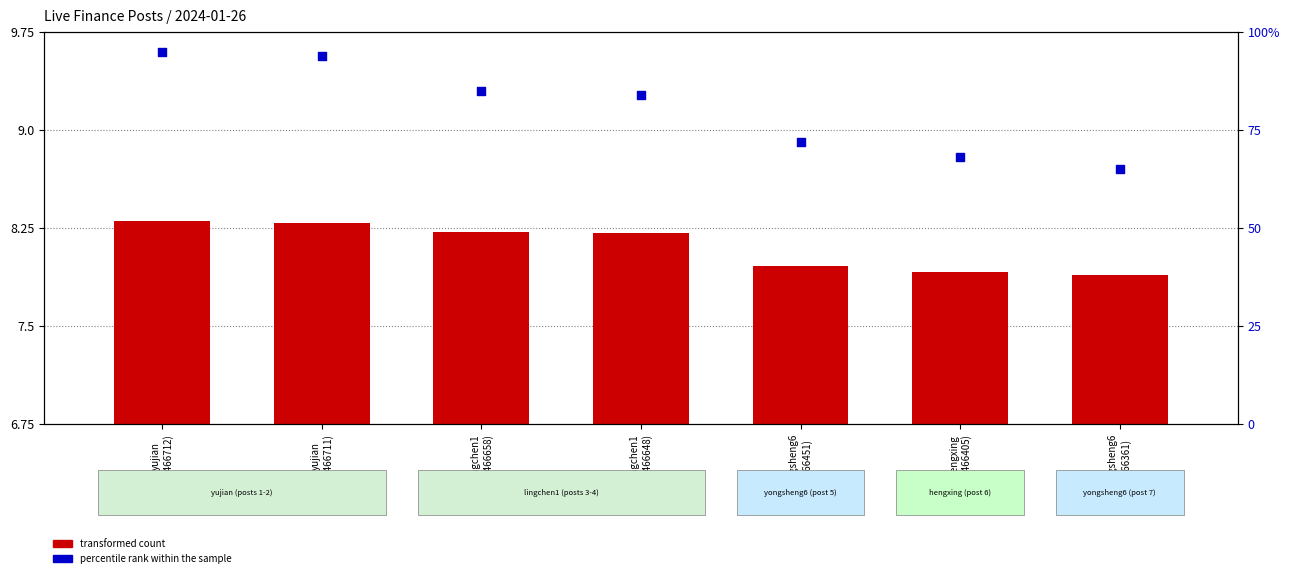

At how many categories does at least one series exceed 94?

1